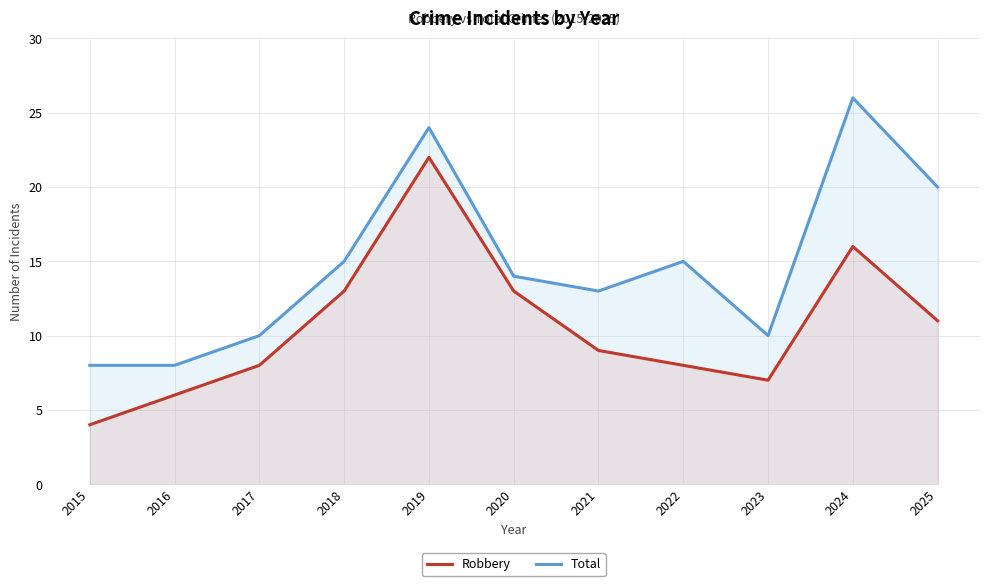

True or false: Total and Robbery intersect in this chart.

False